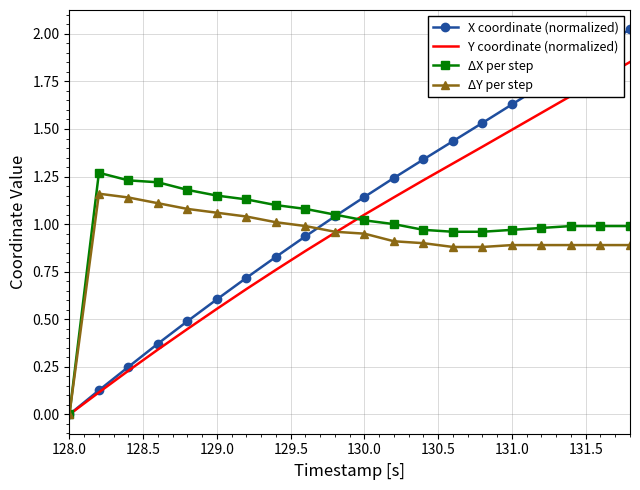

Rank the series by their maximum value, from lowest to highest.

ΔY per step, ΔX per step, Y coordinate (normalized), X coordinate (normalized)